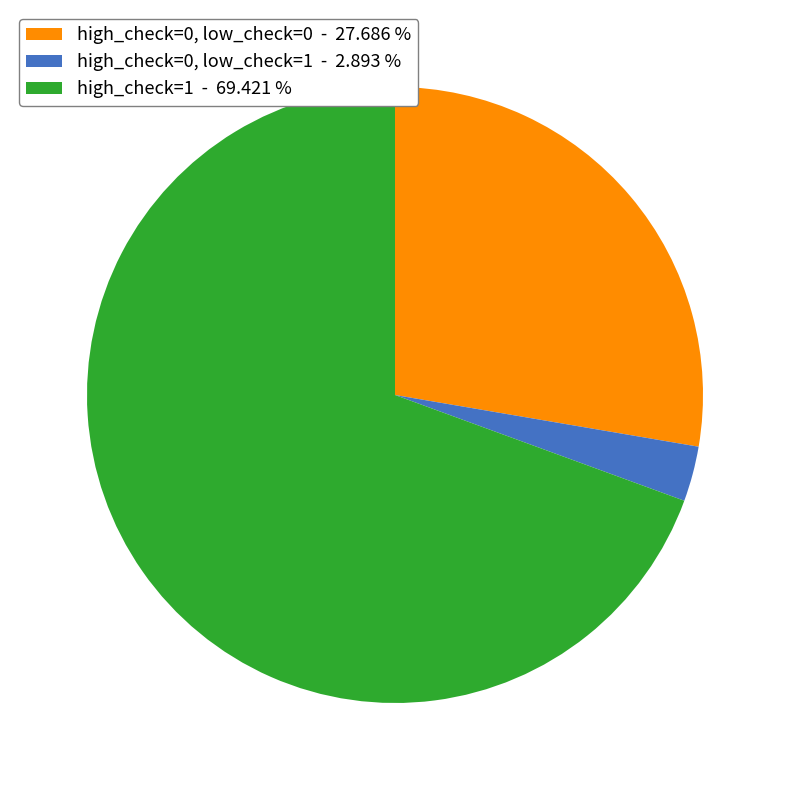

What is the ratio of the value at high_check=0, low_check=0 - 27.686 % to the value at high_check=0, low_check=1 - 2.893 %?

9.6